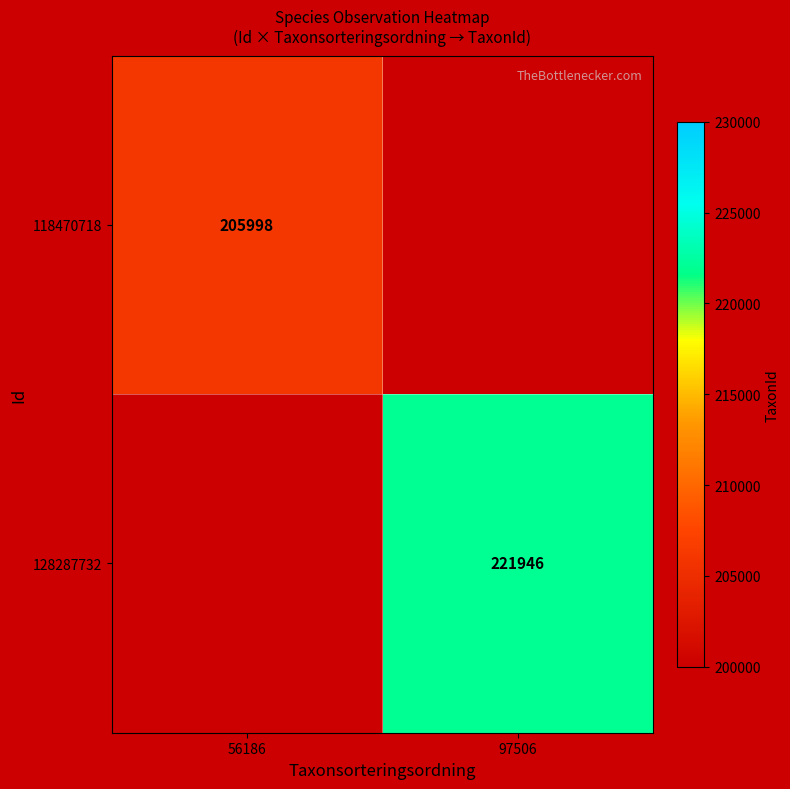

What is the greatest value displayed?

221946.0